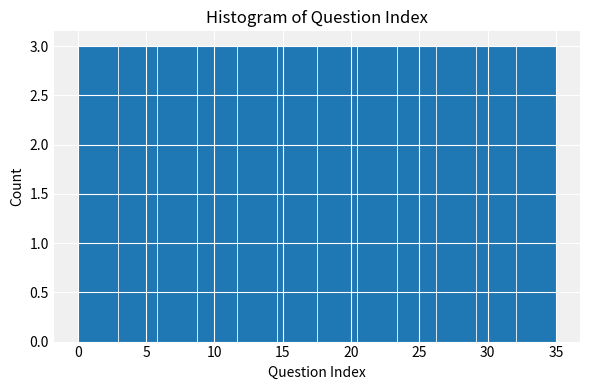

Reading left to right, transcribe this chart: for each bar, give the range it covers on the x-axis and its height. Neither the bar edges nor the heights are printed on the chart, so give them approximately, as read against the axes.

0.0 to 3.0: 3
3.0 to 6.0: 3
6.0 to 9.0: 3
9.0 to 11.5: 3
11.5 to 14.5: 3
14.5 to 17.5: 3
17.5 to 20.5: 3
20.5 to 23.5: 3
23.5 to 26.5: 3
26.5 to 29.0: 3
29.0 to 32.0: 3
32.0 to 35.0: 3